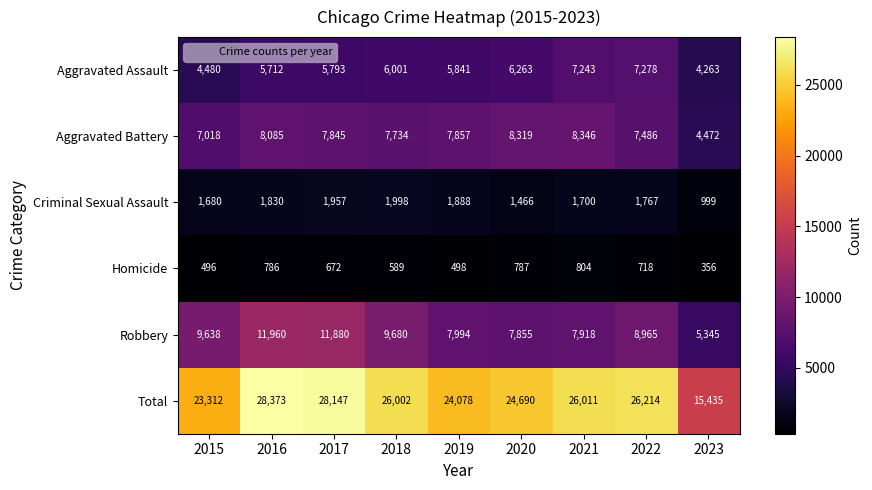

List the series in order of their peak value, highest first.

Total, Robbery, Aggravated Battery, Aggravated Assault, Criminal Sexual Assault, Homicide